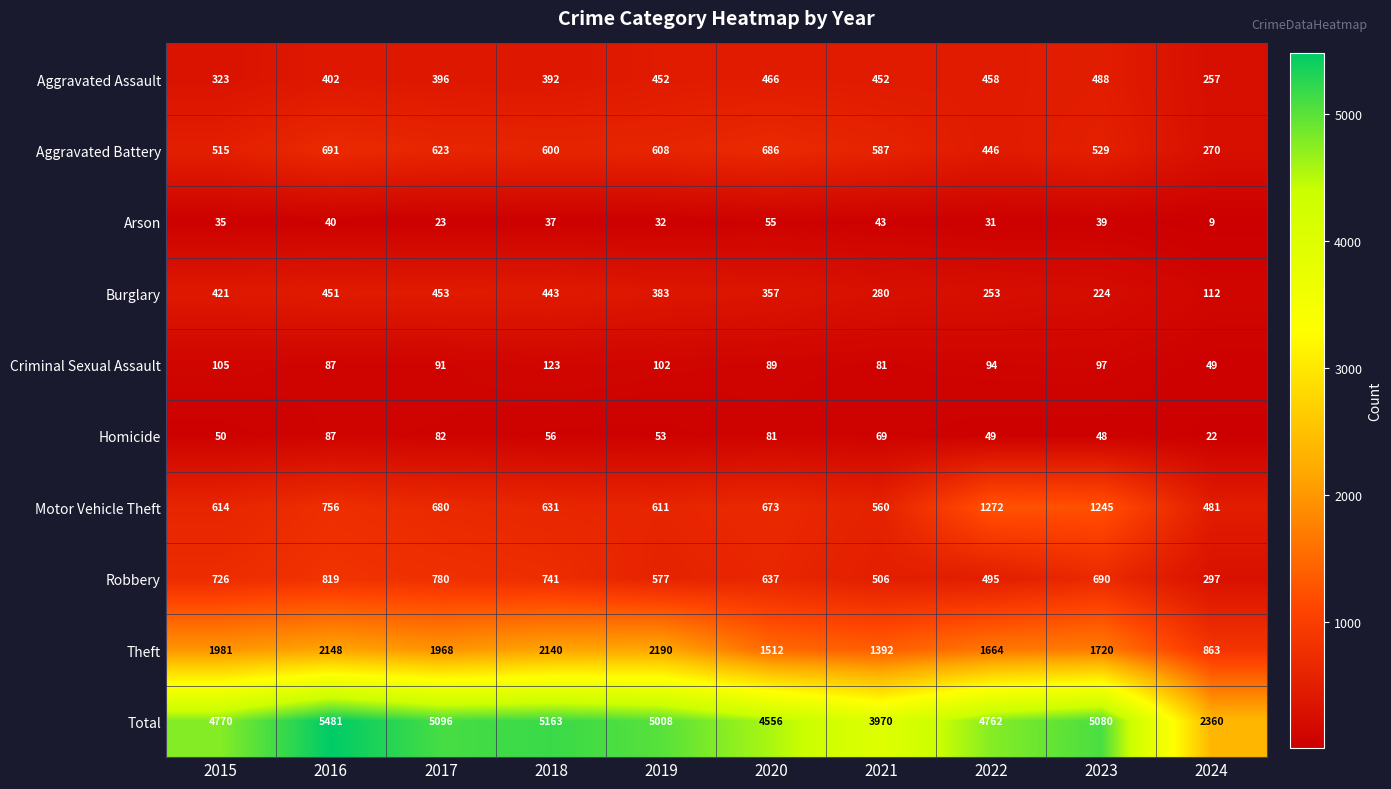

Is the value of Motor Vehicle Theft at 2018 greater than the value of Total at 2021?

No